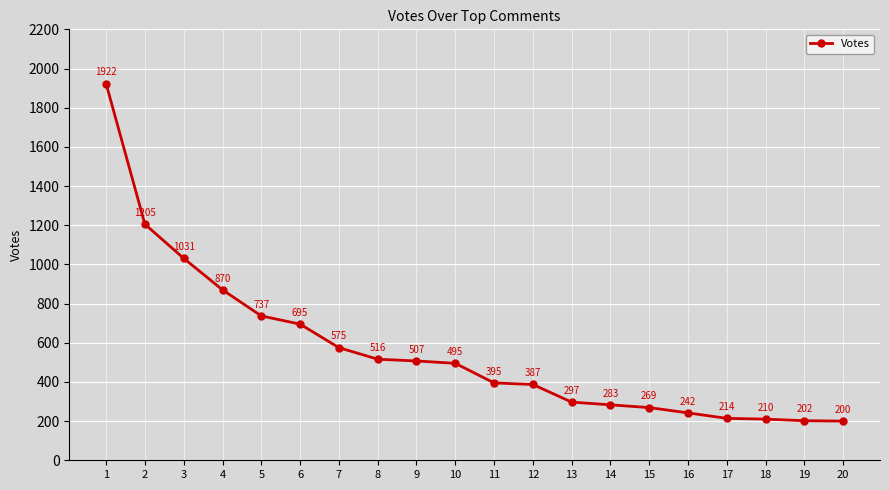

What is the difference between the maximum and minimum values?

1722